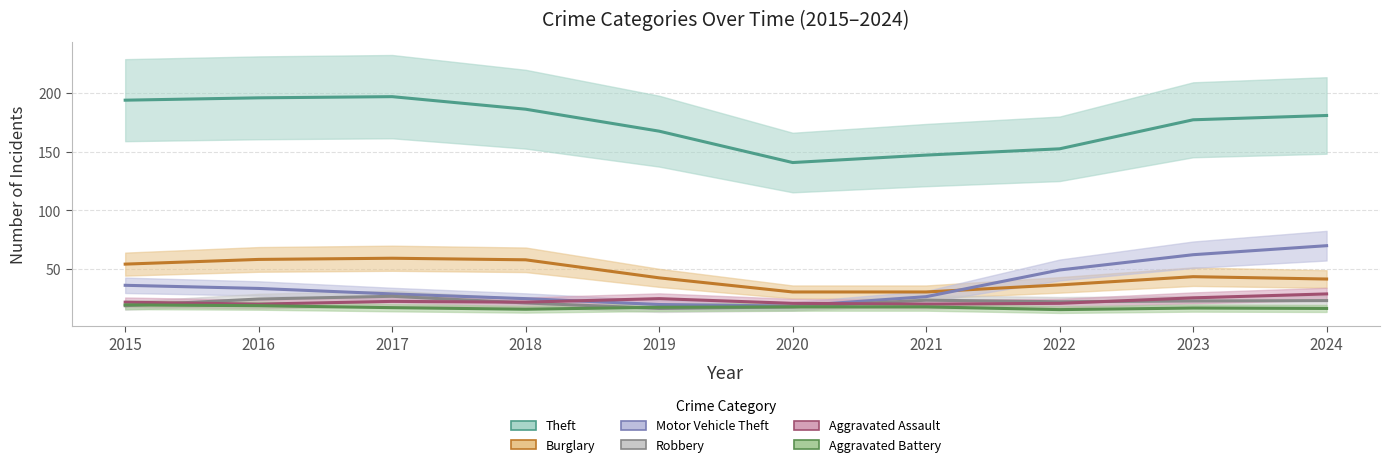

What is the greatest value displayed?

196.7